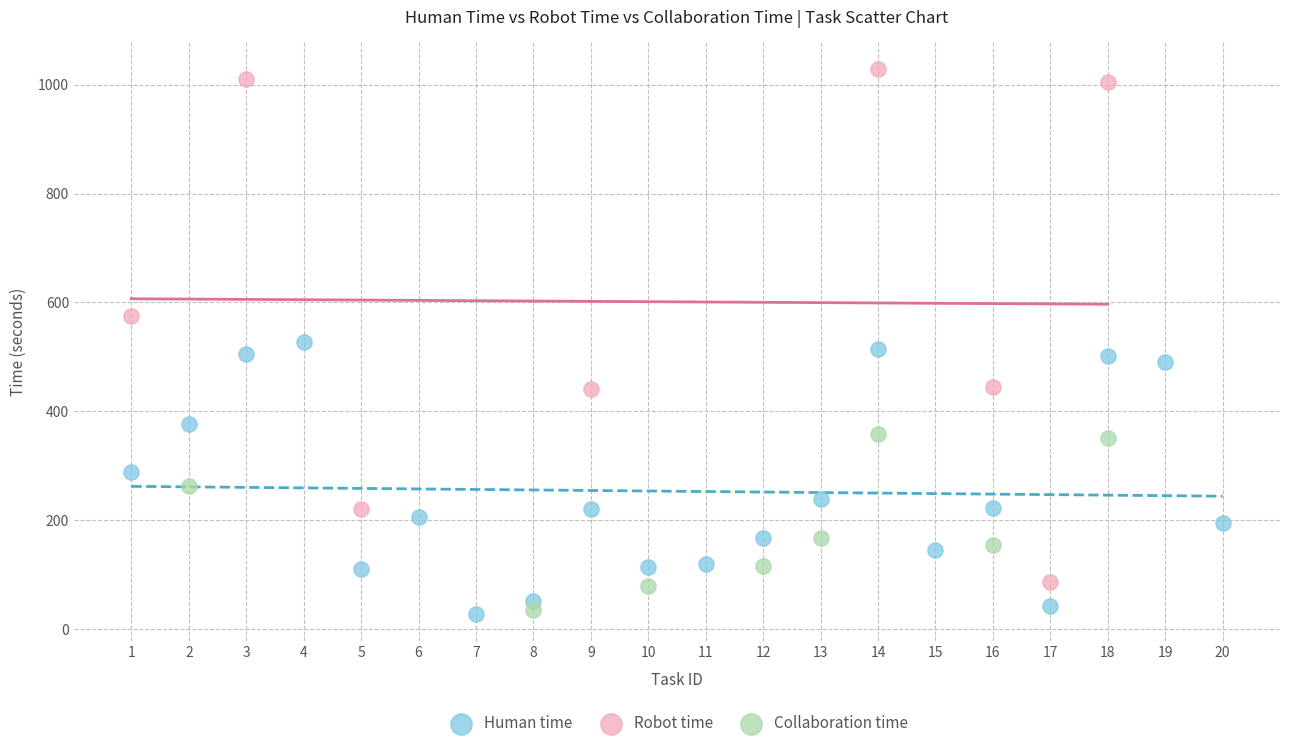

Which series reaches the maximum Y coordinate?

Robot time